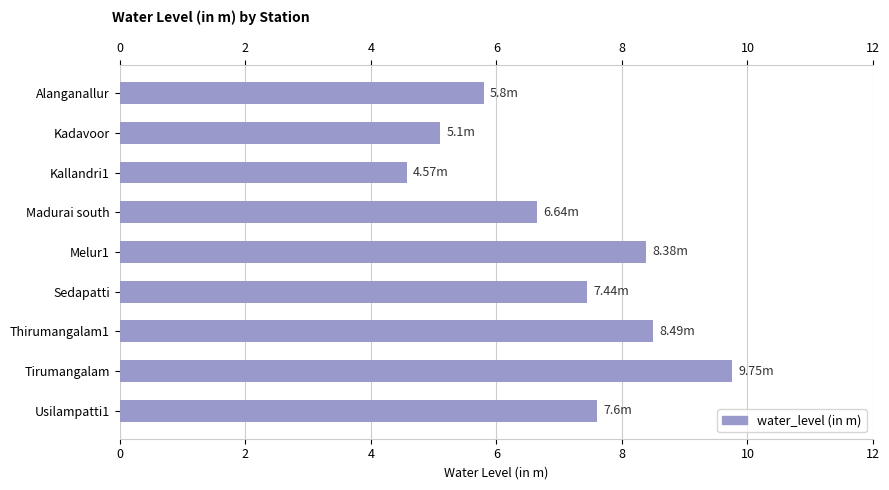

Reading right to left, extract all data points from this chart.

7.6	9.8	8.5	7.4	8.4	6.6	4.6	5.1	5.8